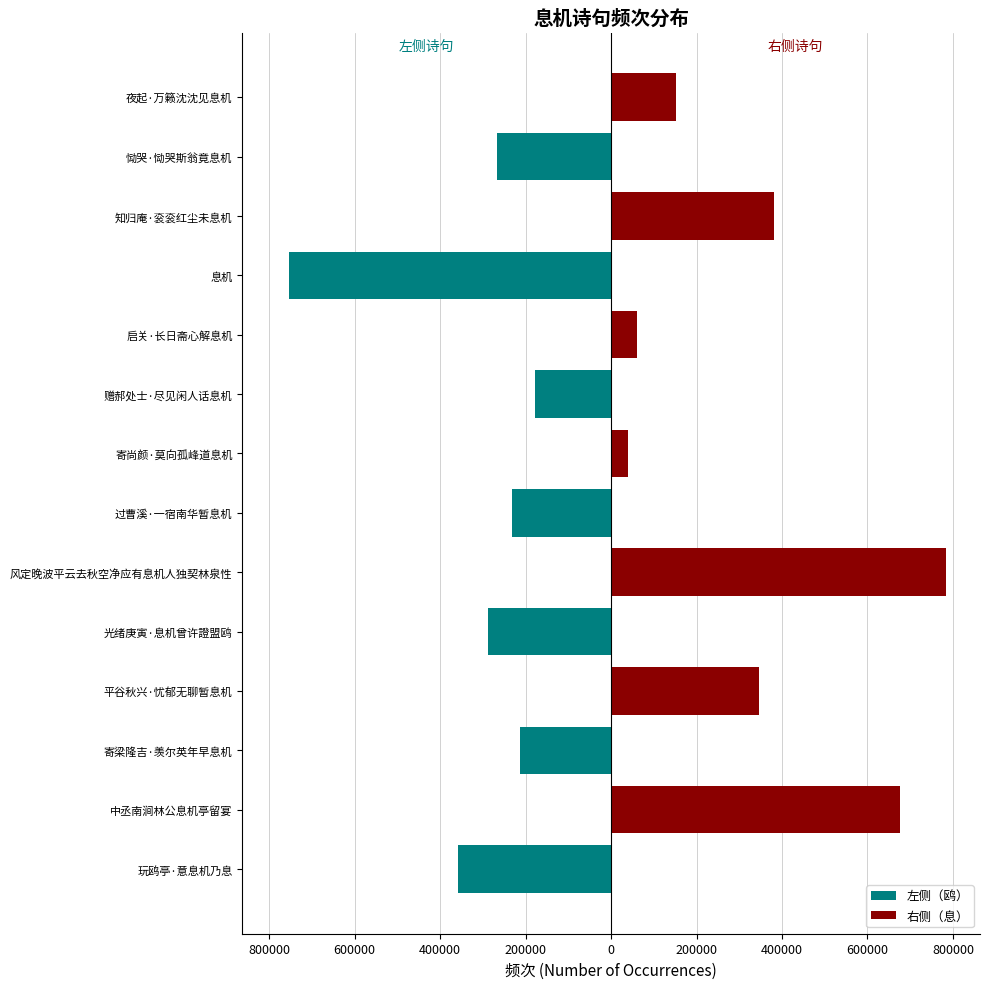

What is the difference between the 右侧（息） values at 寄梁隆吉·羡尔英年早息机 and 平谷秋兴·忧郁无聊暂息机?

346978